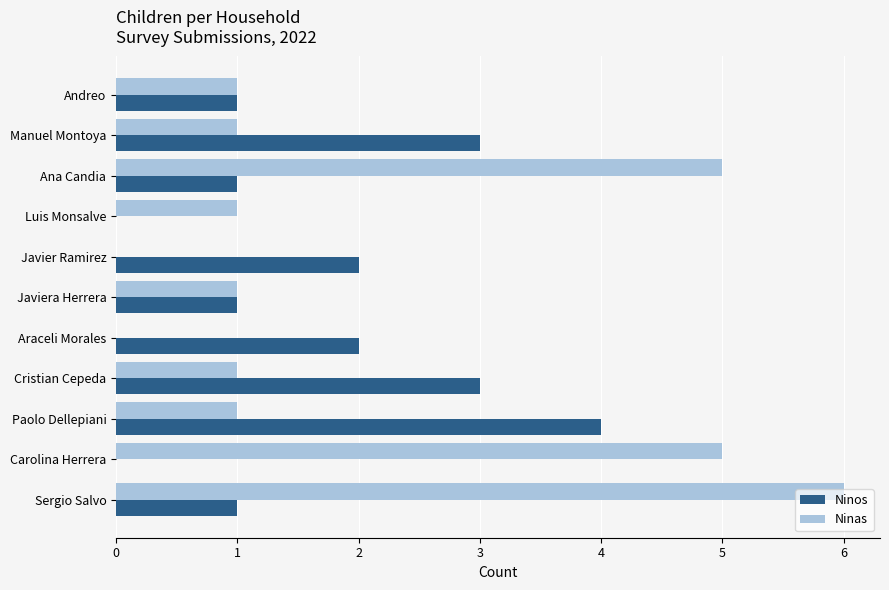

Count the Ninos values in the range 1 to 3.

8